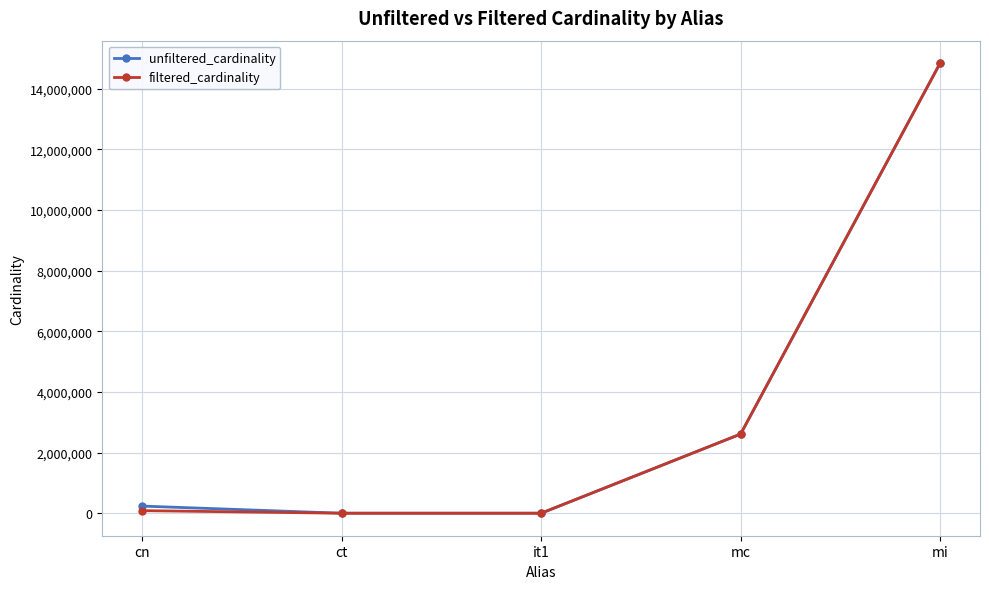

Which series has the largest range (max minus min)?

filtered_cardinality